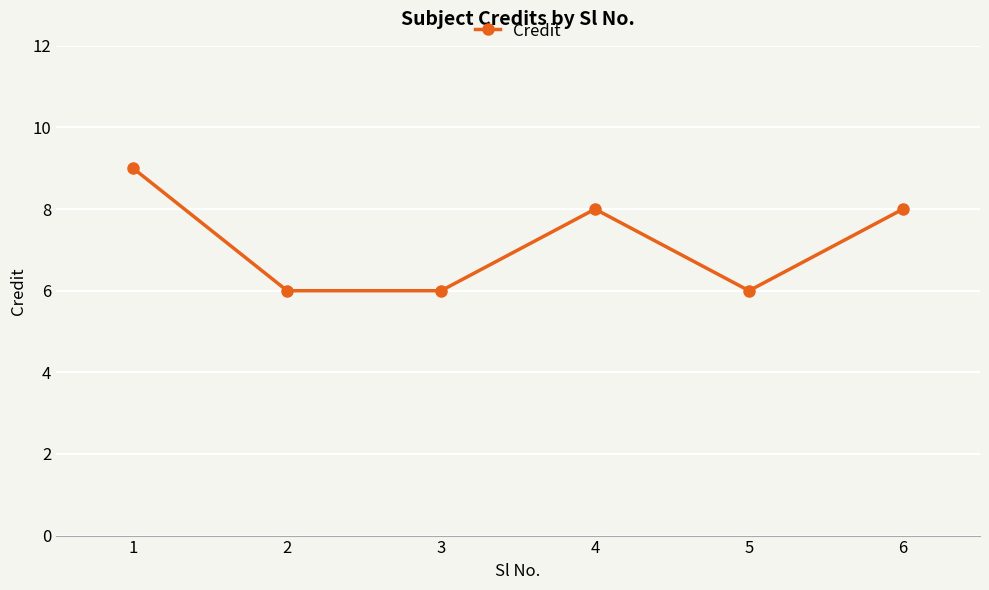

Reading left to right, transcribe all the data shown in this chart.

9	6	6	8	6	8